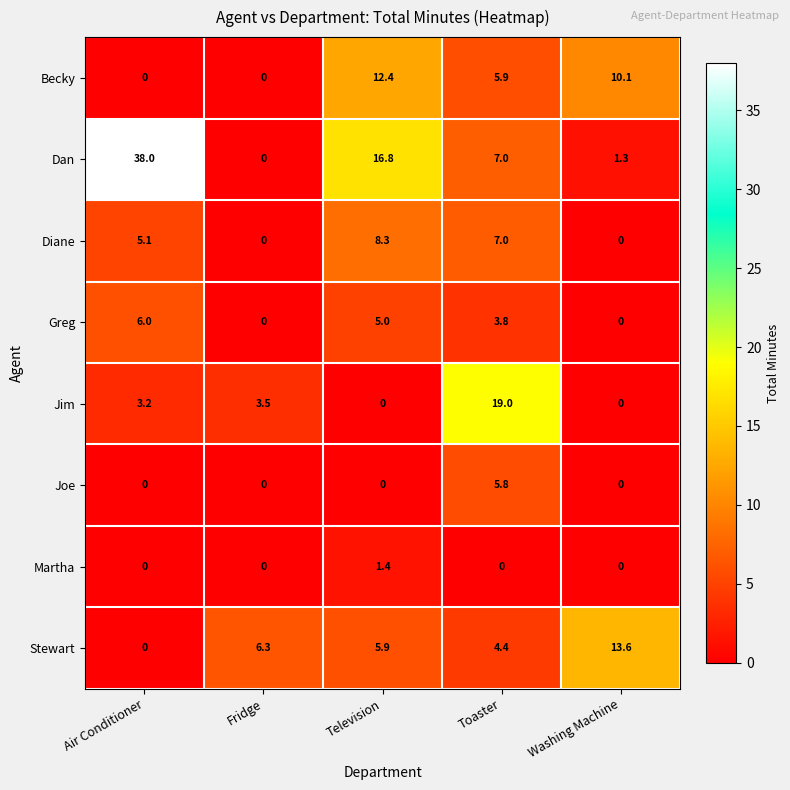

How many positive values does the Greg series have?

3